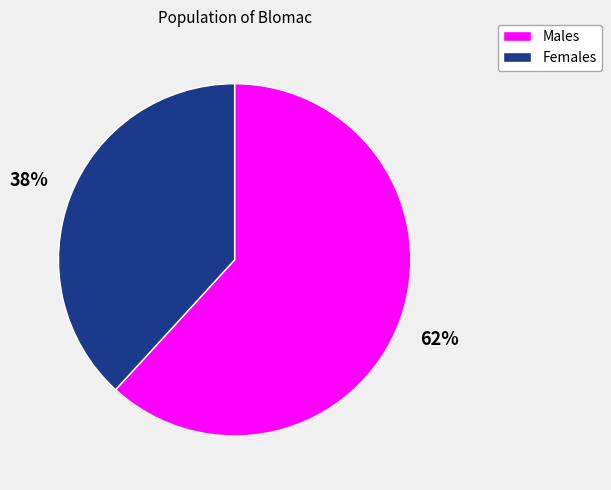

Is there any slice that represents more than half of the pie?

Yes